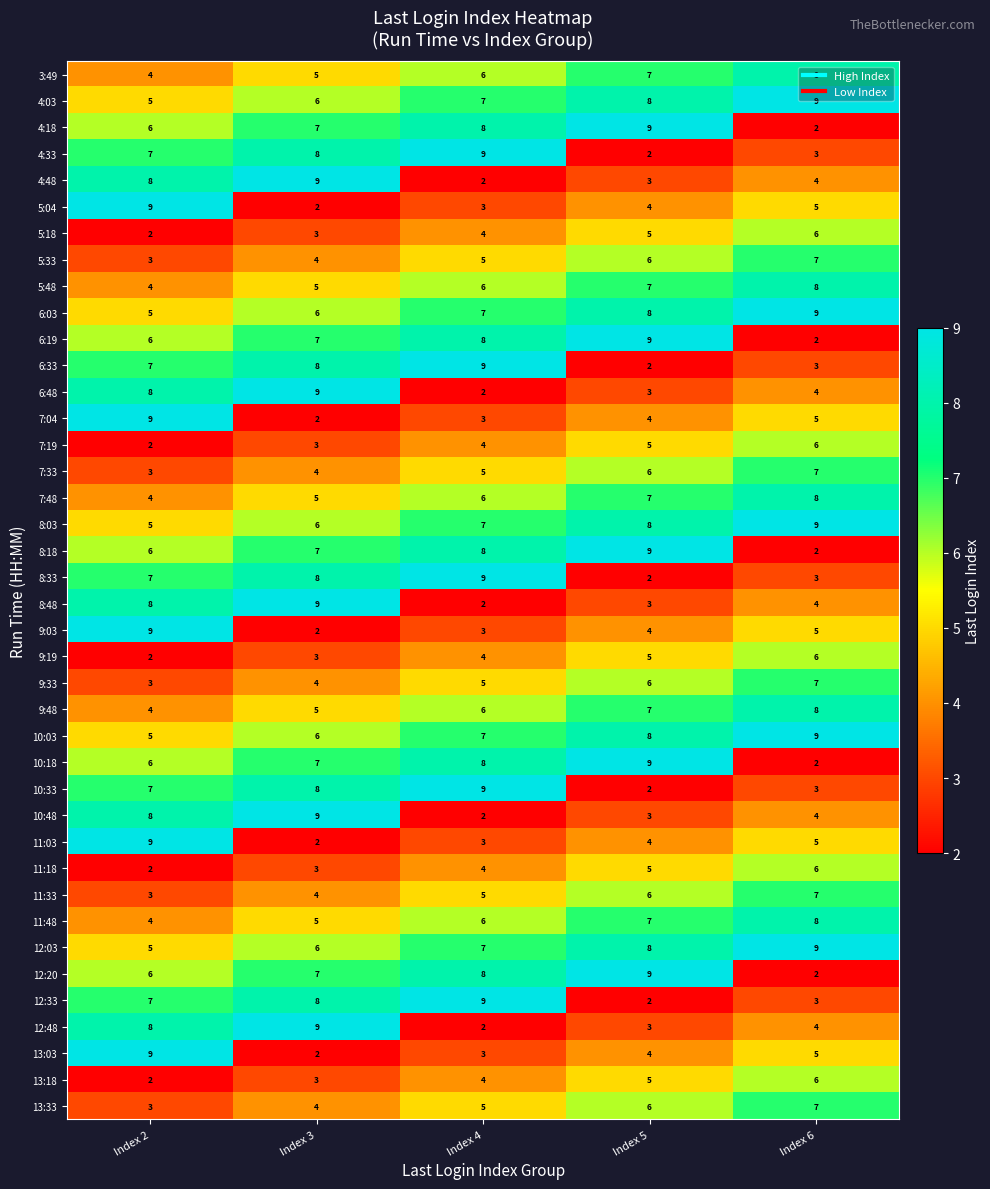

List the labels in order of 10:18 value, largest first.

Index 5, Index 4, Index 3, Index 2, Index 6